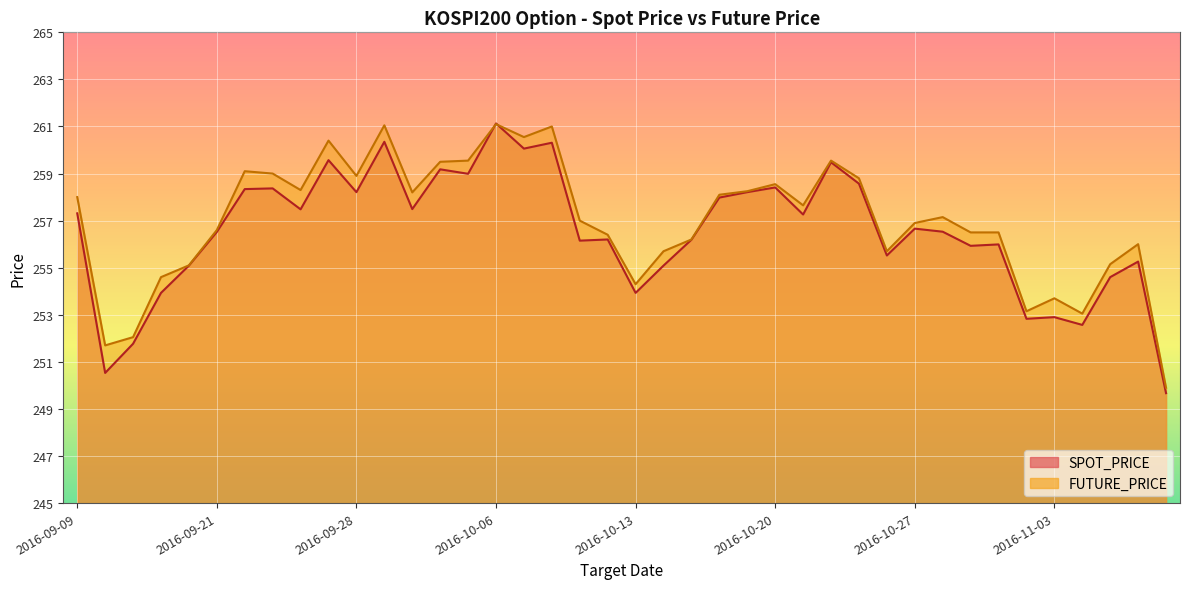

What is the average value of the SPOT_PRICE series?

256.5